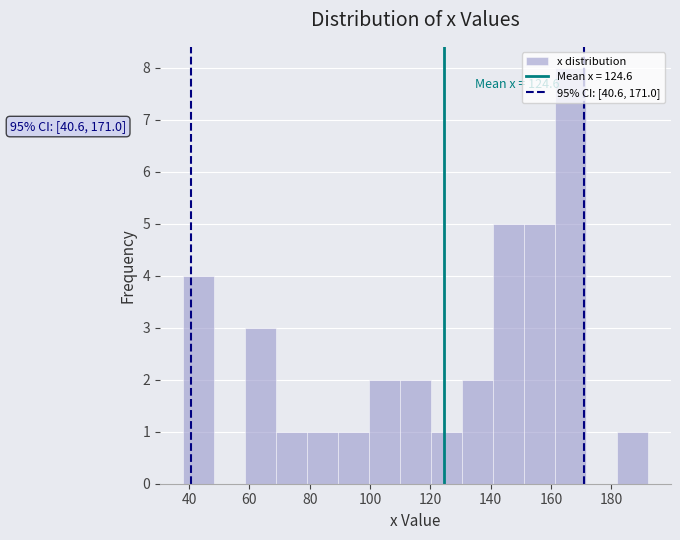

Over which range of the x-axis is the bar tallest?

162 to 172